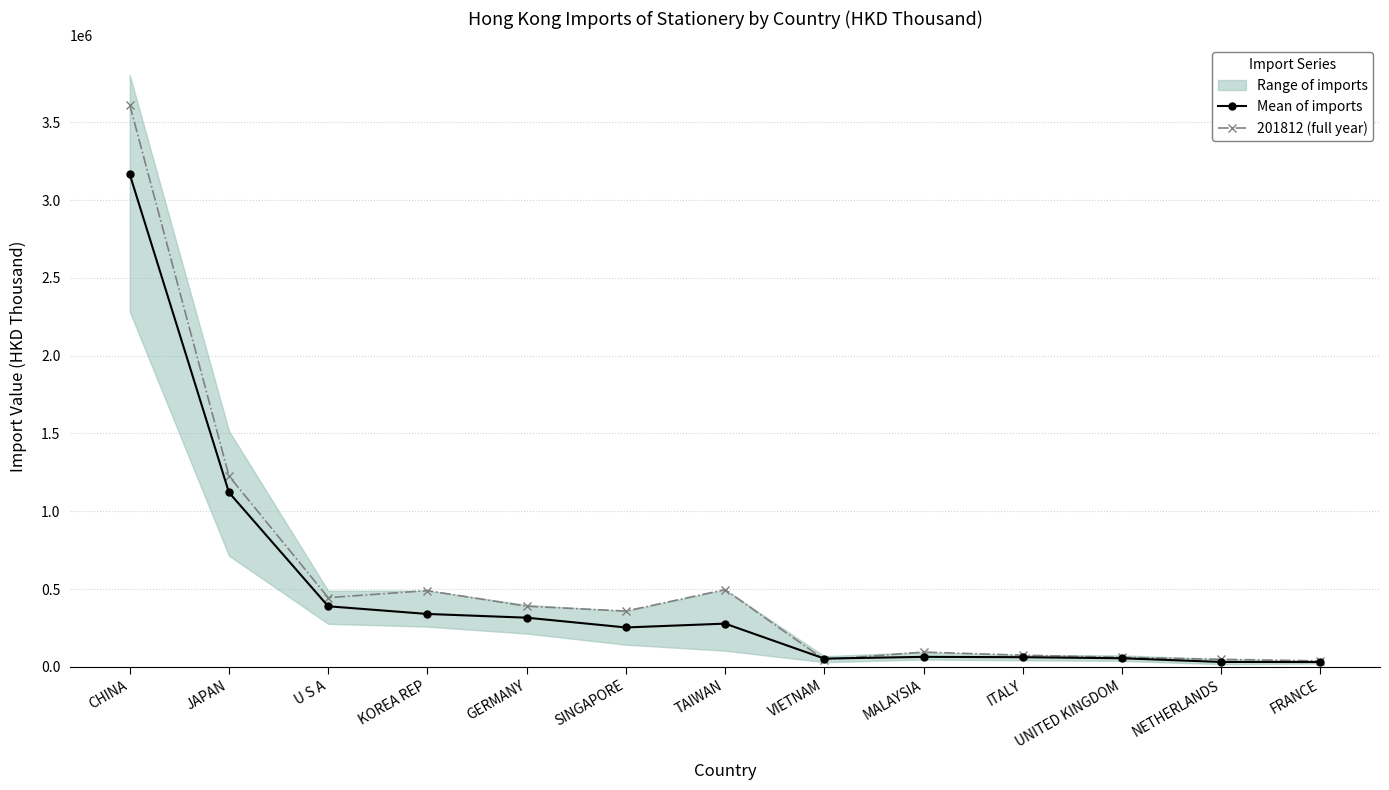

Reading left to right, transcribe all the data shown in this chart.

Mean of imports: CHINA=3166041.6	JAPAN=1120633.1	U S A=389097.2	KOREA REP=339724.3	GERMANY=315792.0	SINGAPORE=252954.9	TAIWAN=277535.9	VIETNAM=52795.7	MALAYSIA=63958.5	ITALY=61786.5	UNITED KINGDOM=54991.1	NETHERLANDS=31249.2	FRANCE=30841.1
201812 (full year): CHINA=3612916.1	JAPAN=1226210.4	U S A=444590.9	KOREA REP=489654.5	GERMANY=389529.1	SINGAPORE=358134.5	TAIWAN=496148.5	VIETNAM=45849.8	MALAYSIA=94463.4	ITALY=74588.7	UNITED KINGDOM=60919.4	NETHERLANDS=48314.5	FRANCE=37990.4